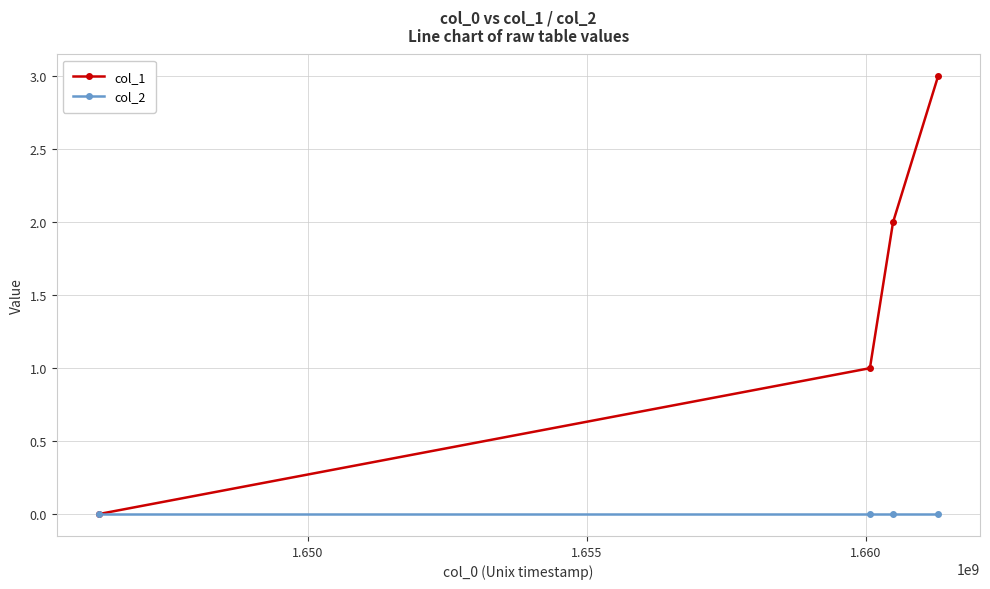

List the series in order of their overall mean, highest first.

col_1, col_2